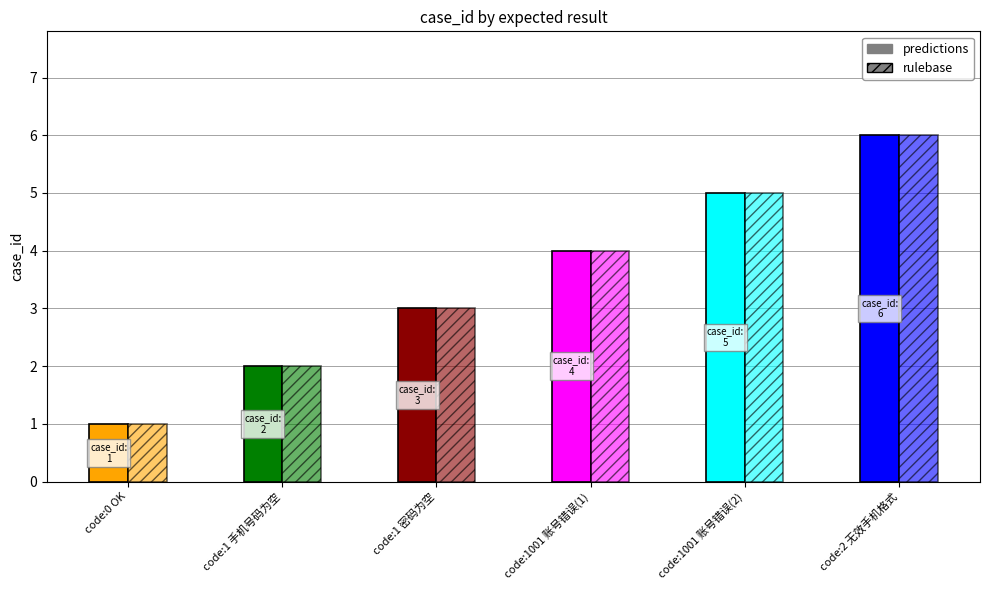

Is the value of rulebase at code:1 手机号码为空 greater than the value of predictions at code:1 密码为空?

No